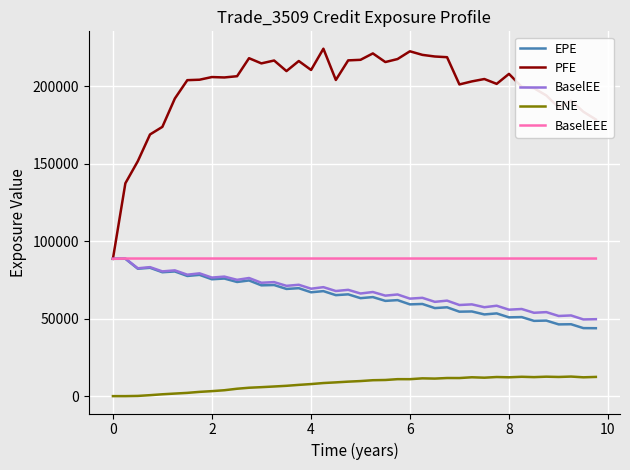

What is the maximum value shown in the chart?

224150.0